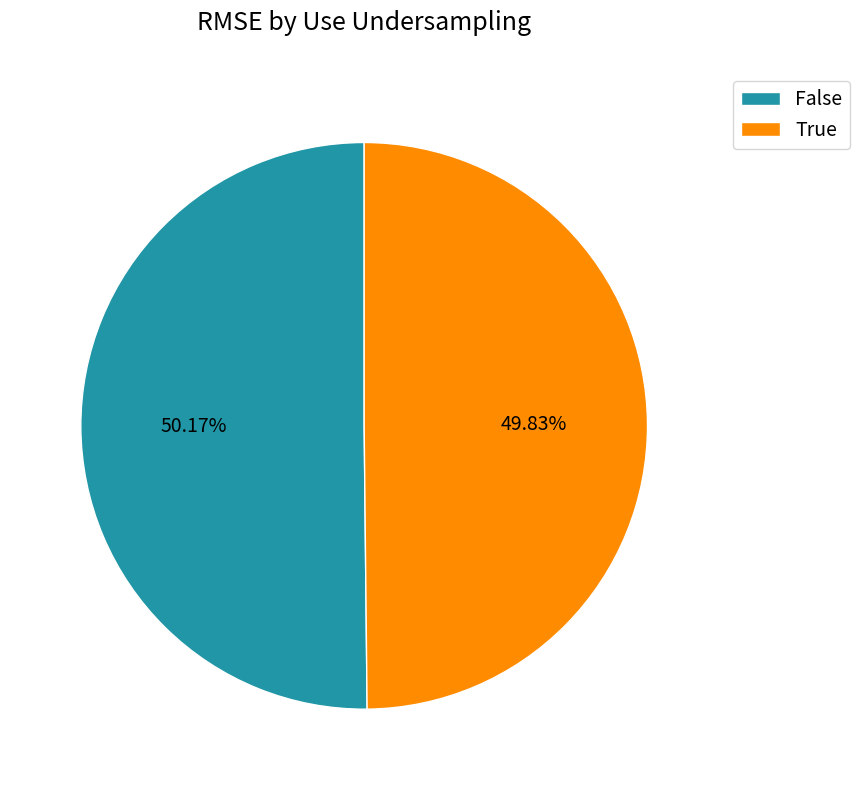

How many slices are in this pie chart?

2